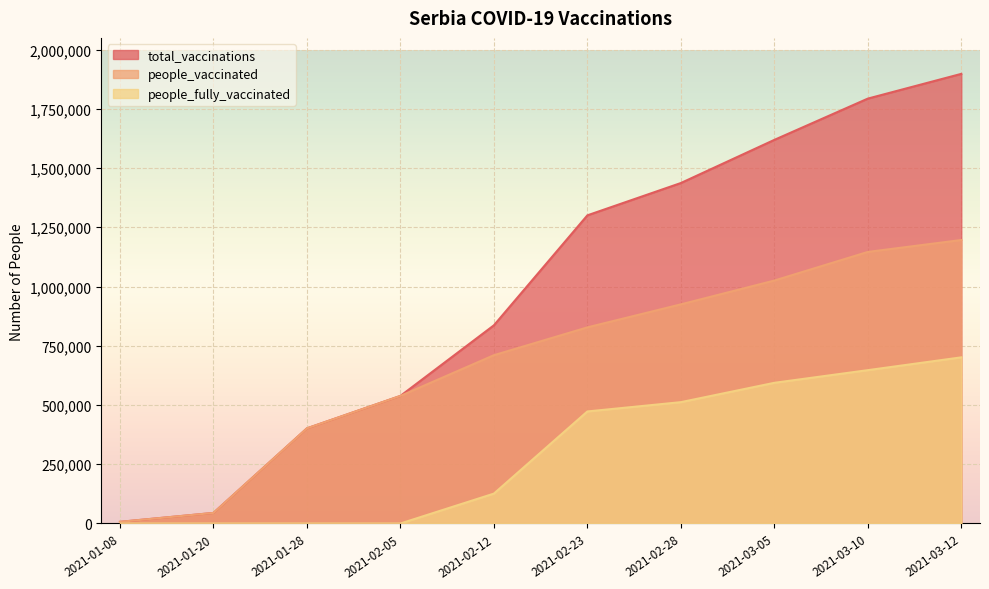

Between 2021-03-12 and 2021-03-05, which is larger?

2021-03-12